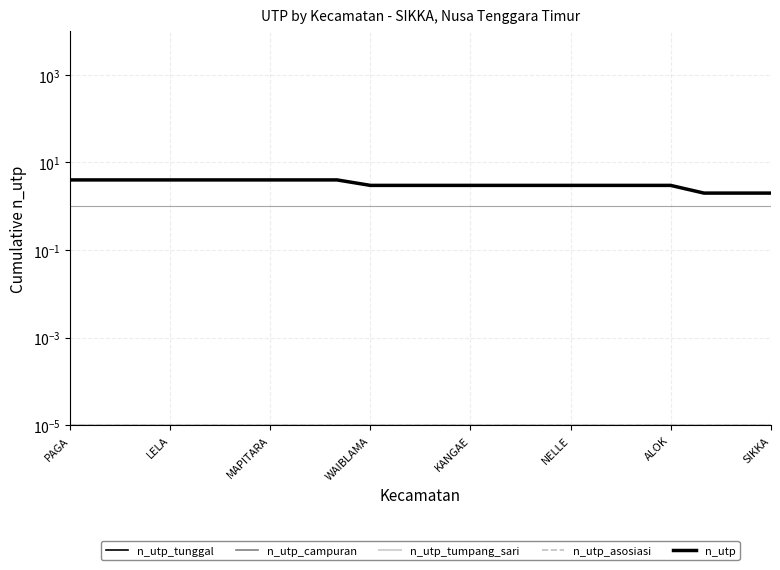

Reading left to right, list all the values displayed in this chart.

n_utp_tunggal: 0.0	0.0	0.0	0.0	0.0	0.0	0.0	0.0	0.0	0.0	0.0	0.0	0.0	0.0	0.0	0.0	0.0	0.0	0.0	0.0	0.0	0.0
n_utp_campuran: 0.0	0.0	0.0	0.0	0.0	0.0	0.0	0.0	0.0	0.0	0.0	0.0	0.0	0.0	0.0	0.0	0.0	0.0	0.0	0.0	0.0	0.0
n_utp_tumpang_sari: 0.0	0.0	0.0	0.0	0.0	0.0	0.0	0.0	0.0	0.0	0.0	0.0	0.0	0.0	0.0	0.0	0.0	0.0	0.0	0.0	0.0	0.0
n_utp_asosiasi: 0.0	0.0	0.0	0.0	0.0	0.0	0.0	0.0	0.0	0.0	0.0	0.0	0.0	0.0	0.0	0.0	0.0	0.0	0.0	0.0	0.0	0.0
n_utp: 4.0	4.0	4.0	4.0	4.0	4.0	4.0	4.0	4.0	3.0	3.0	3.0	3.0	3.0	3.0	3.0	3.0	3.0	3.0	2.0	2.0	2.0